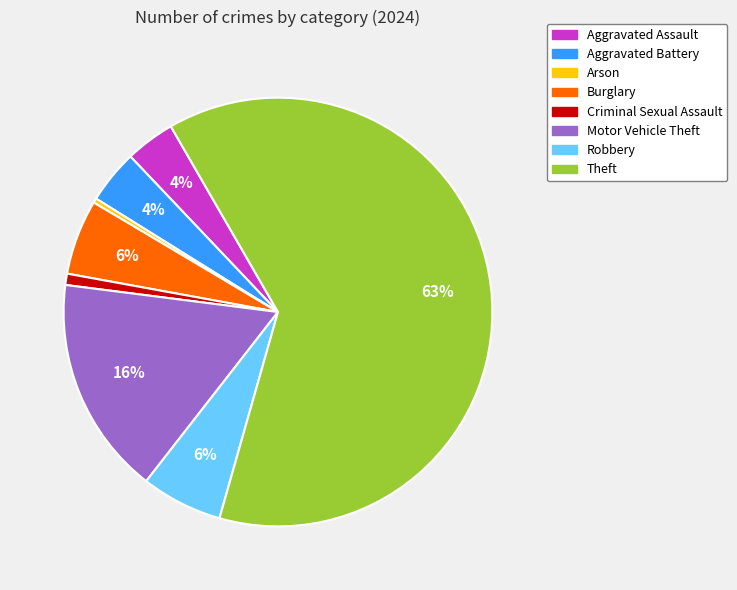

To the nearest percent, what is the average slice percentage?

12%